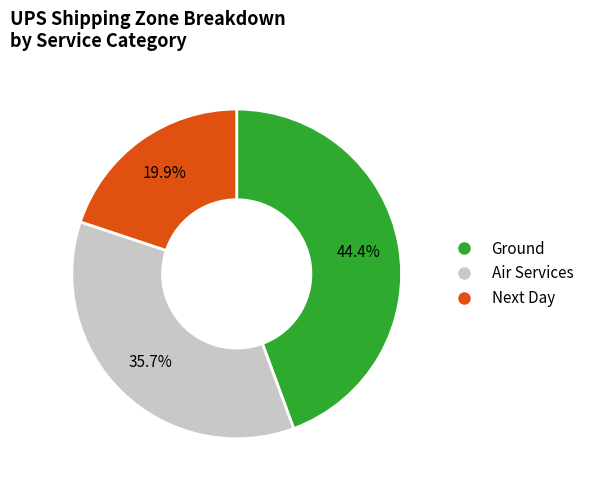

Is there a majority slice in this chart?

No